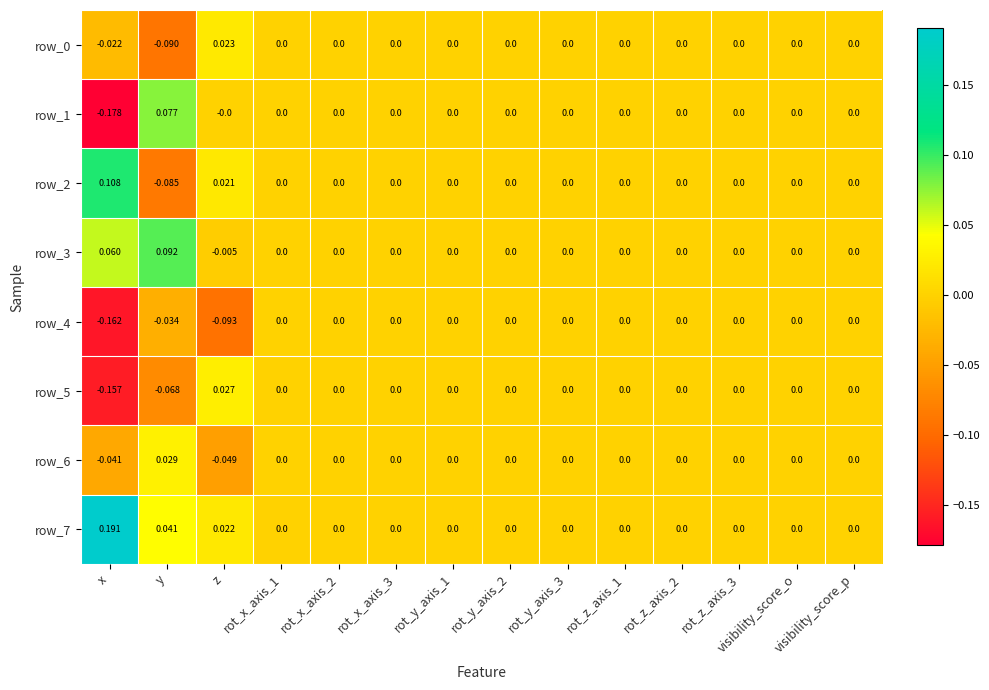

At which category does the chart reach its peak across all series?

x